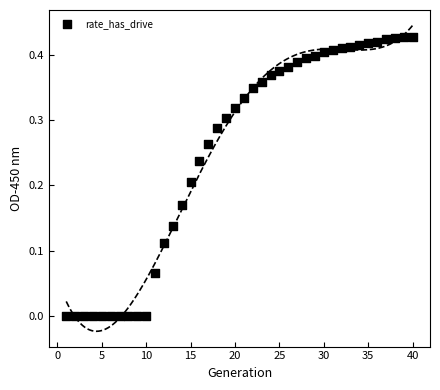

What is the range of X values (max minus min)?

39.0